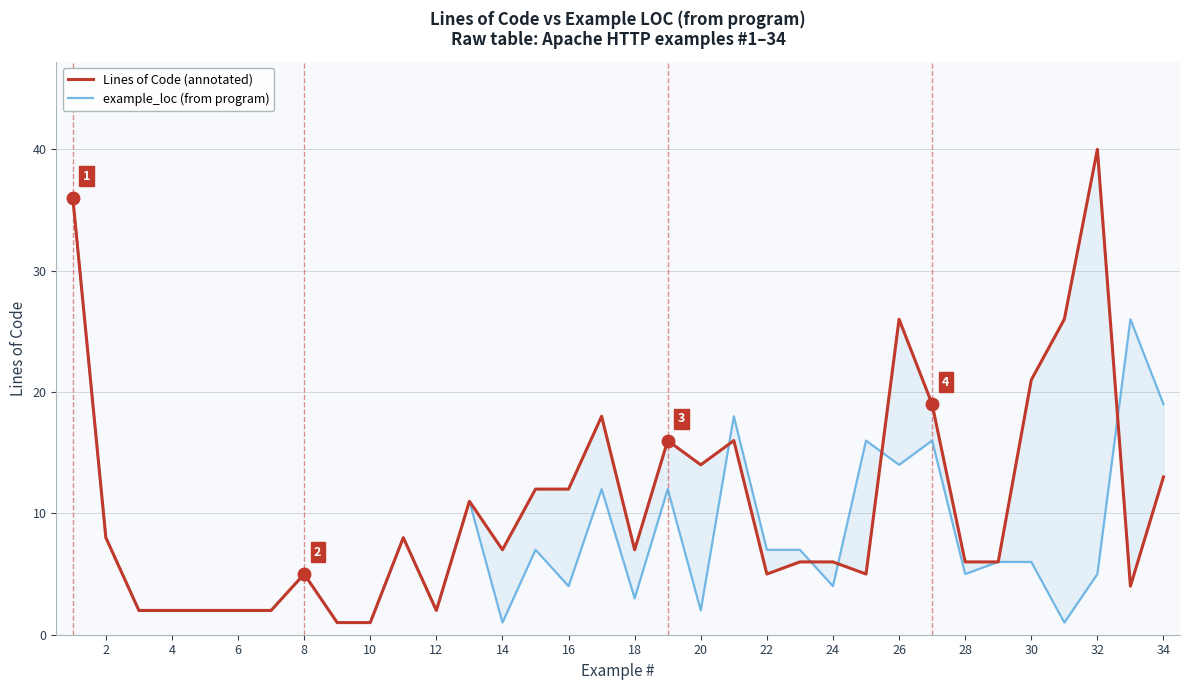

Rank the series at 32 from lowest to highest value.

example_loc (from program), Lines of Code (annotated)